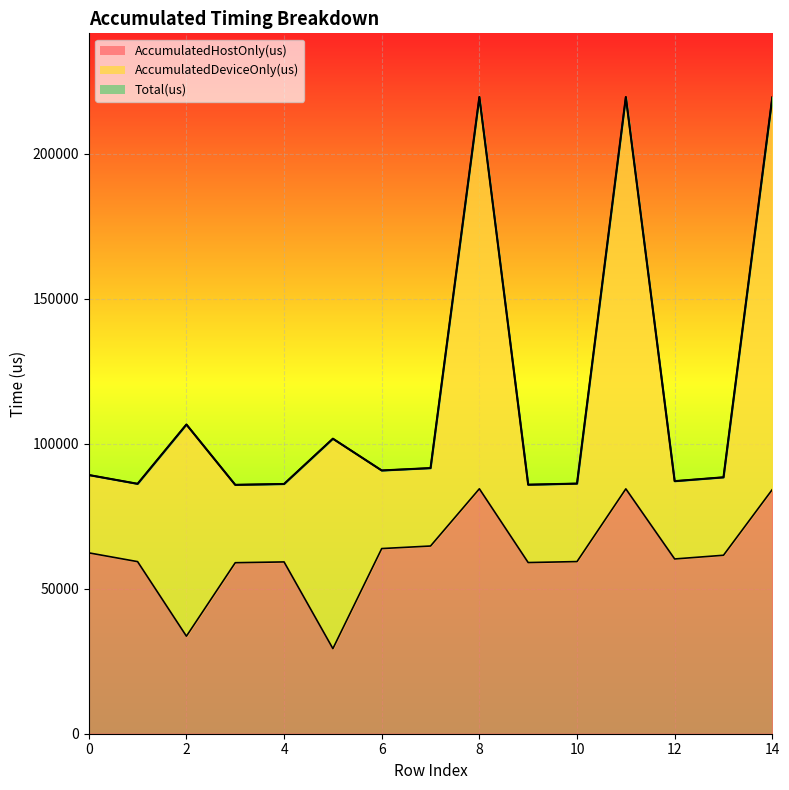

What is the approximate value of Total(us) at 12?

87069.0